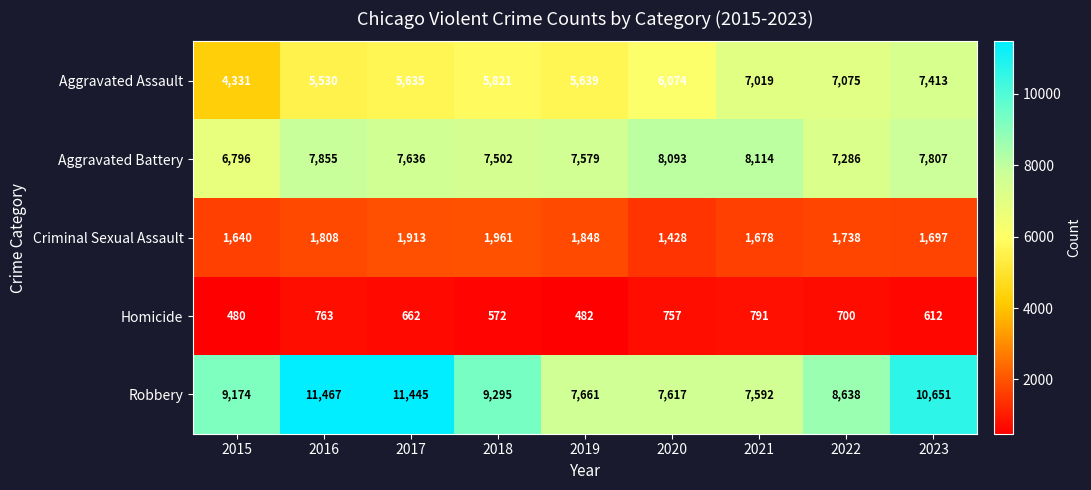

What value does the Robbery series have at 2016, to the nearest 10?

11470